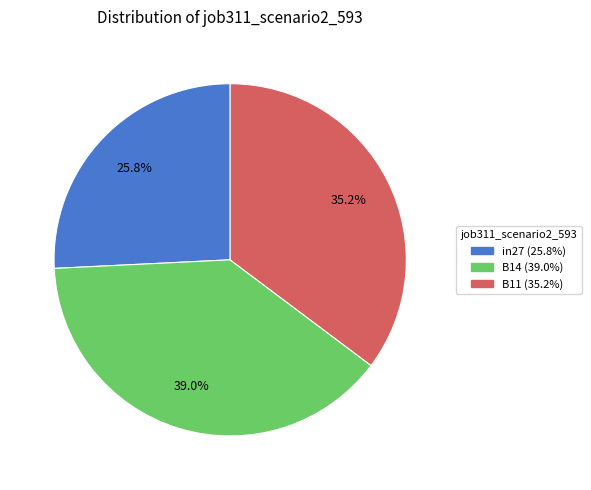

How many segments does this pie chart have?

3